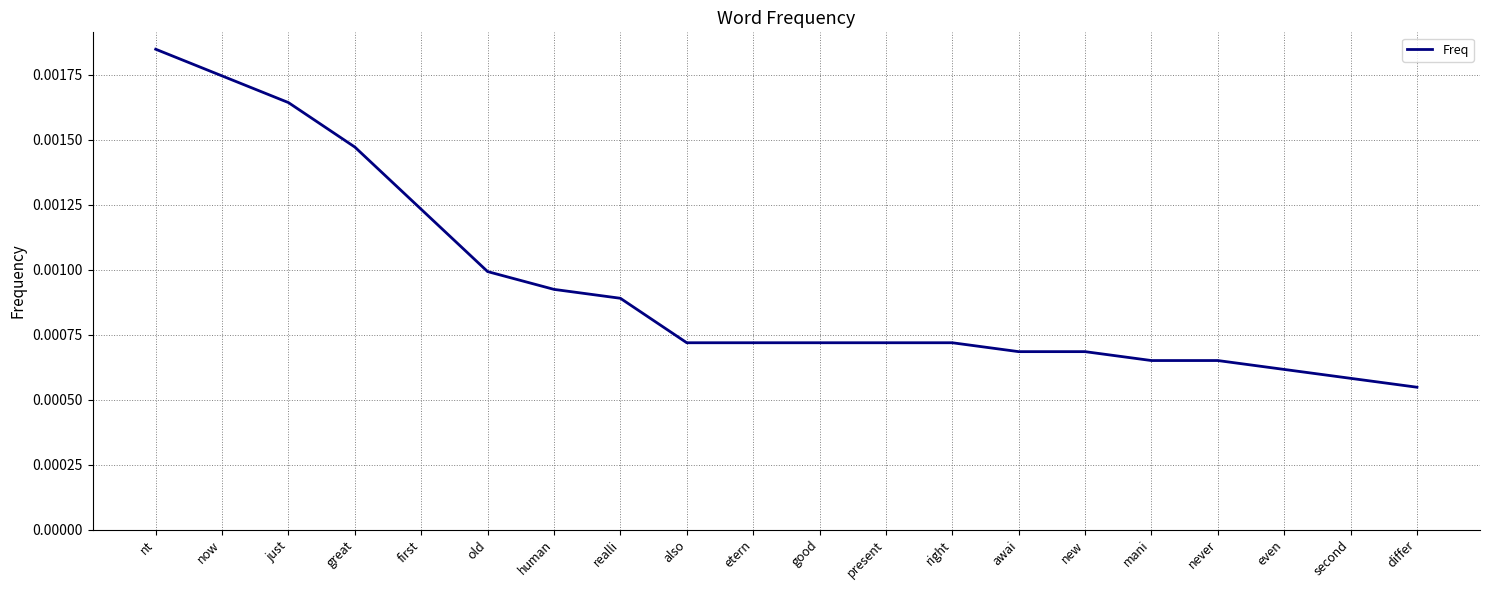

What position from the right is also?

12